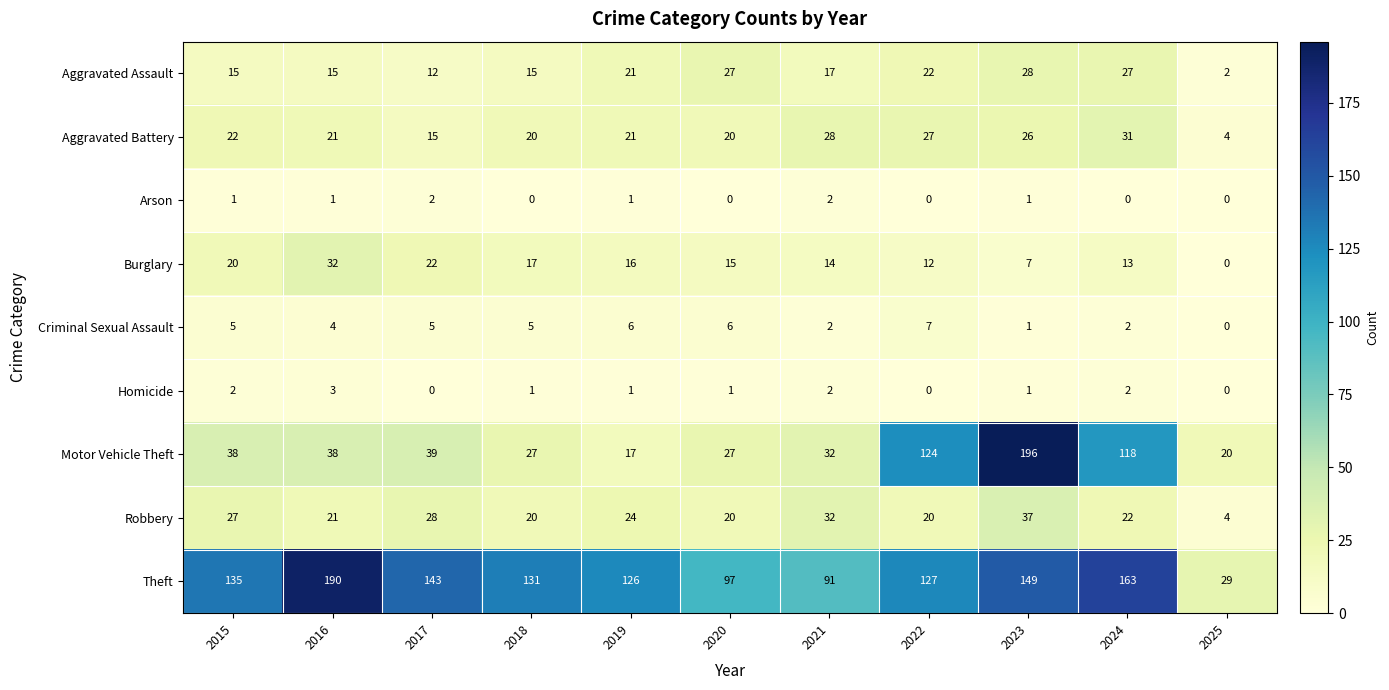

Is it true that Robbery equals 14 at 2024?

False